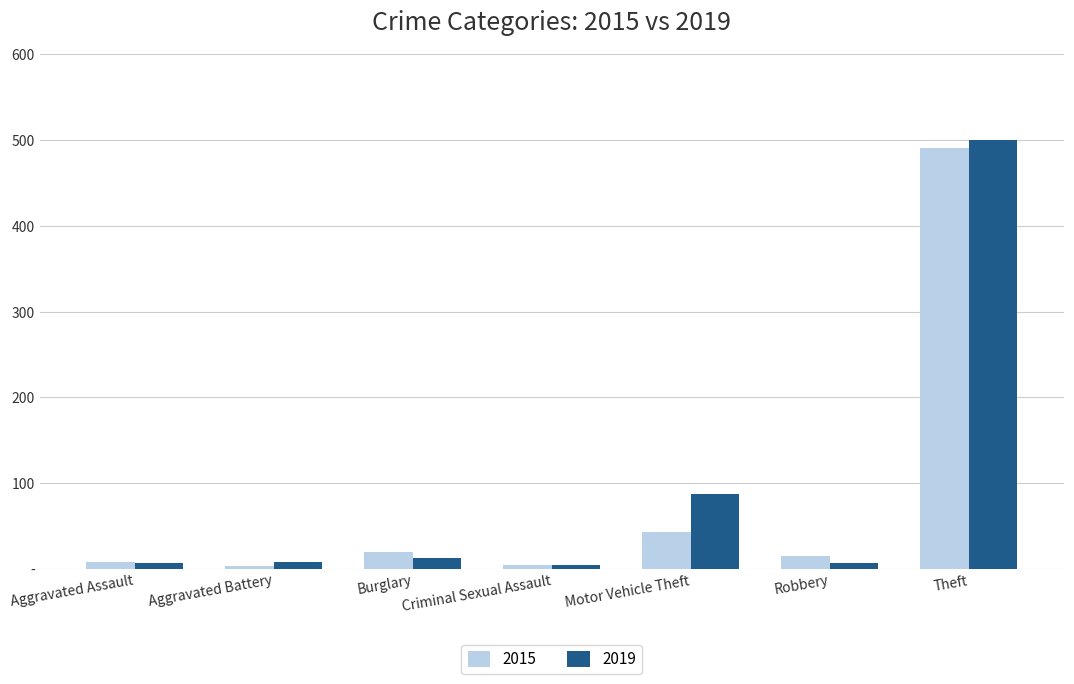

At how many categories does at least one series exceed 441?

1